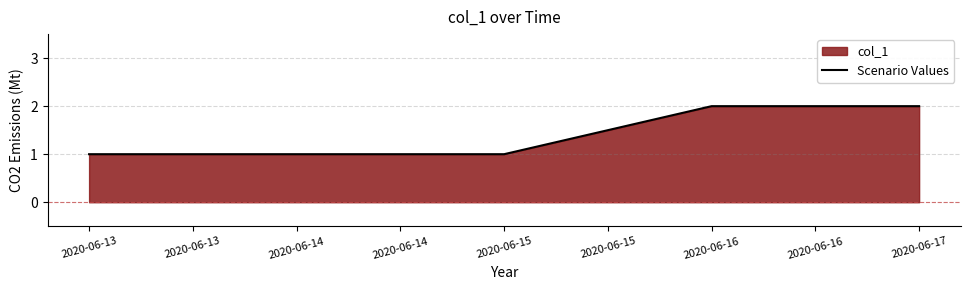

The value at 2020-06-16 is 2. True or false?

True